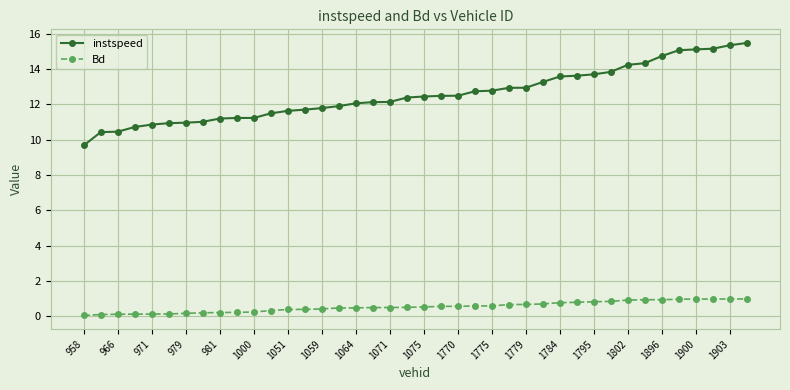

True or false: Bd and instspeed cross at least once.

False